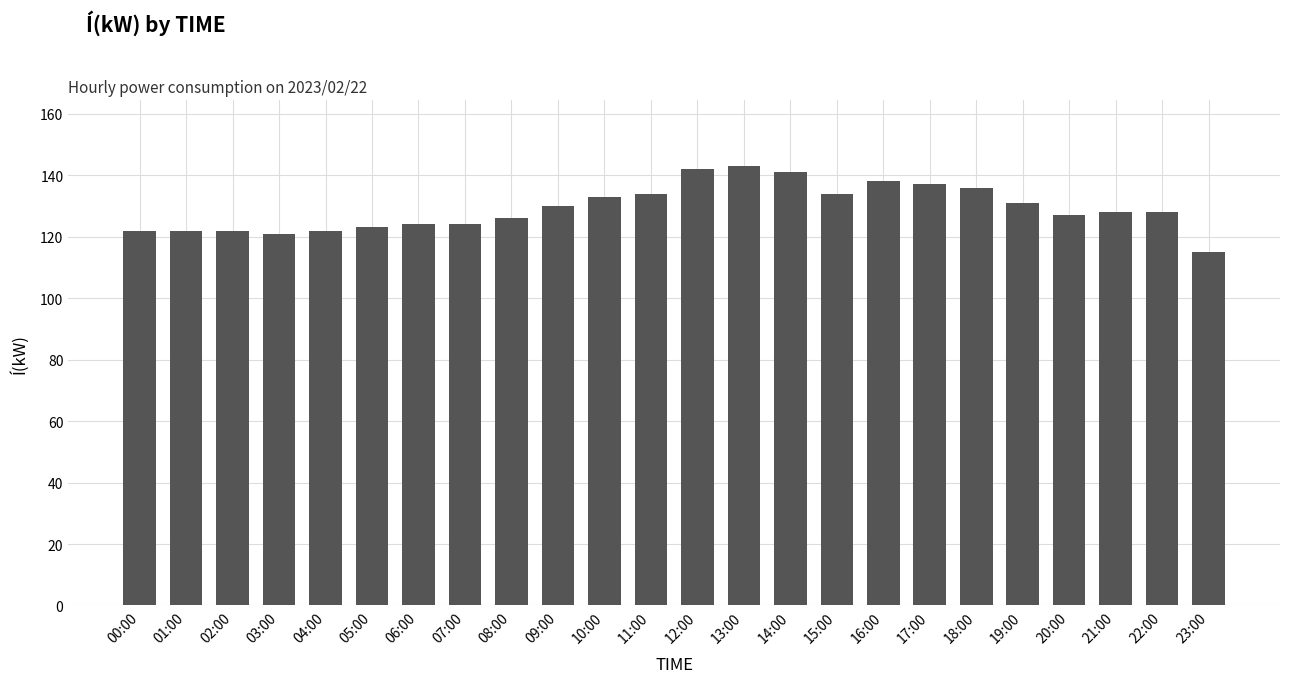

True or false: the data shows 127 at 20:00.

True